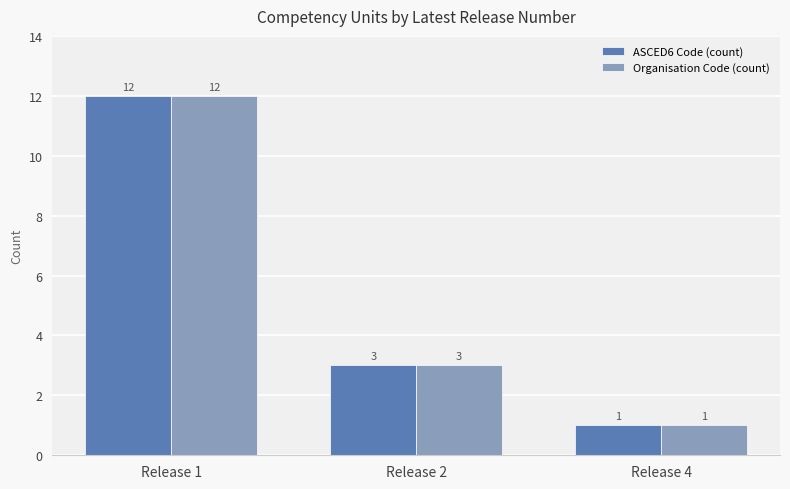

How many distinct data groups are displayed?

2